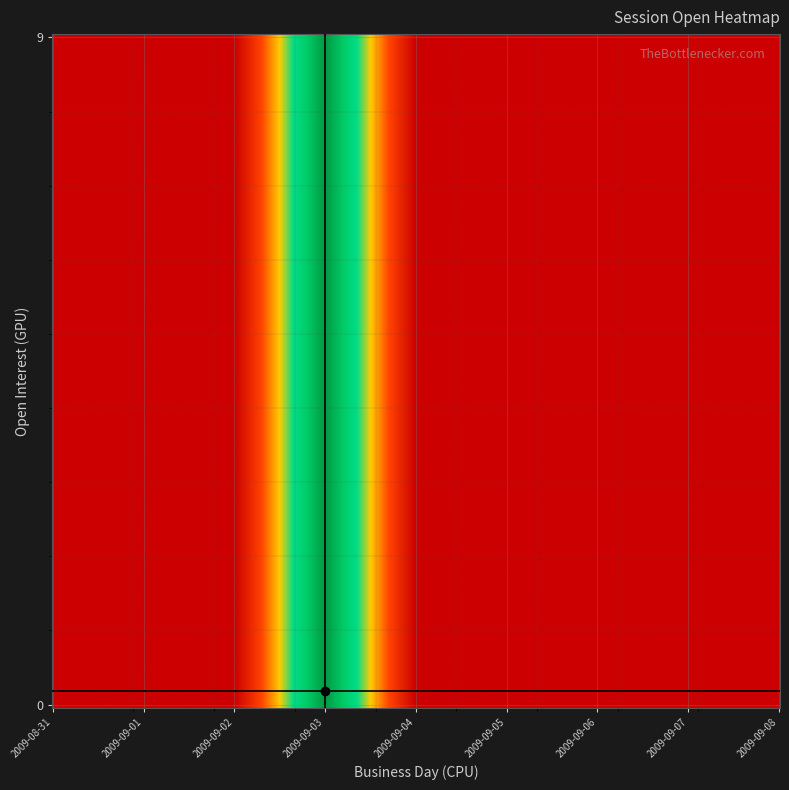

Reading left to right, list all the values displayed in this chart.

0: 0	0	0	29	0	0	0	0	0
9: 0	0	0	29	0	0	0	0	0